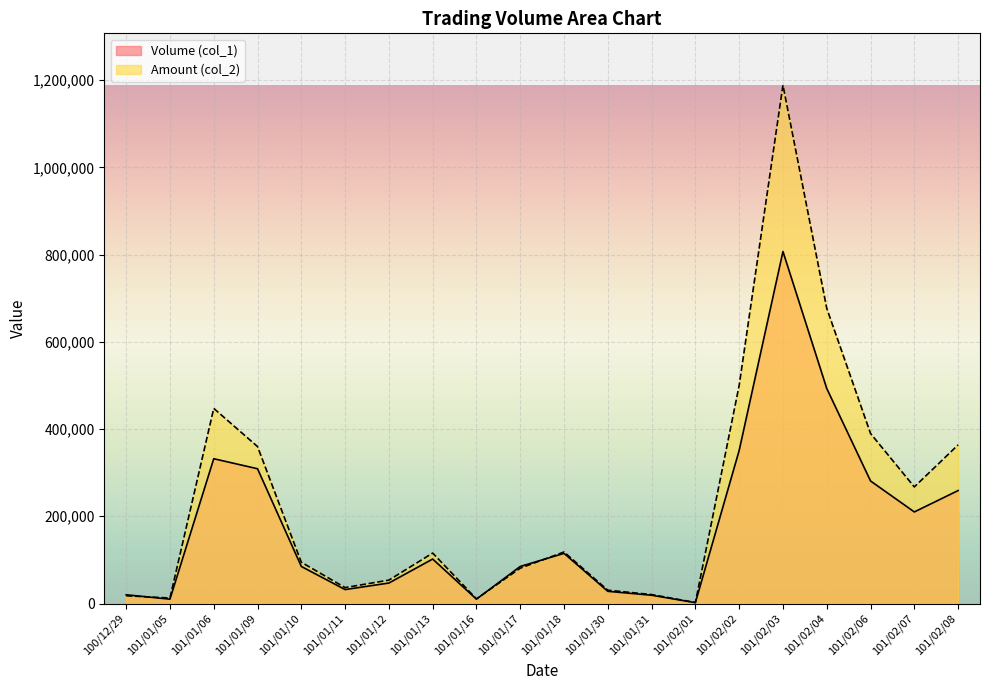

What is the label of the 2nd point from the left?

101/01/05